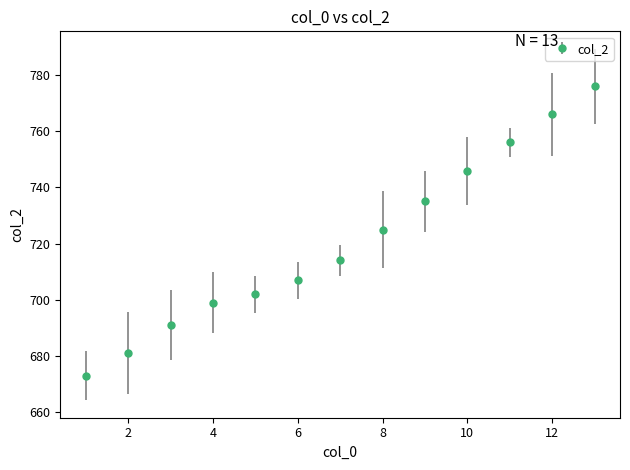

True or false: there are more than 2 points higher than both neighbors.

False